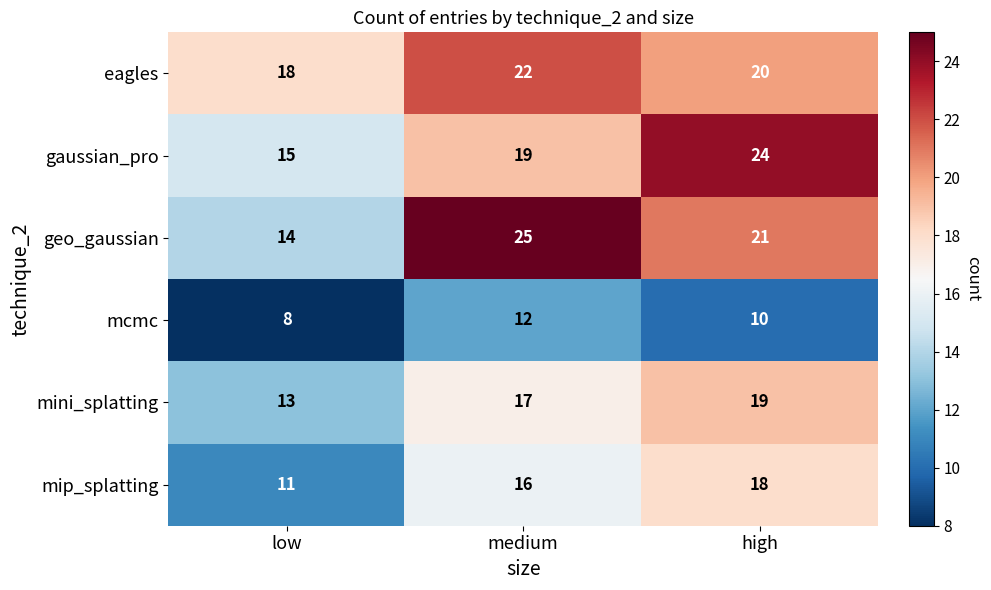

What is the spread (max minus min) of values at low?

10